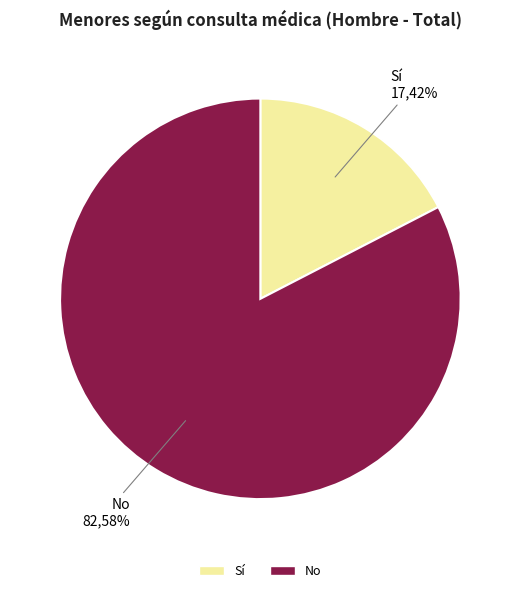

Is Sí the majority of the pie?

No